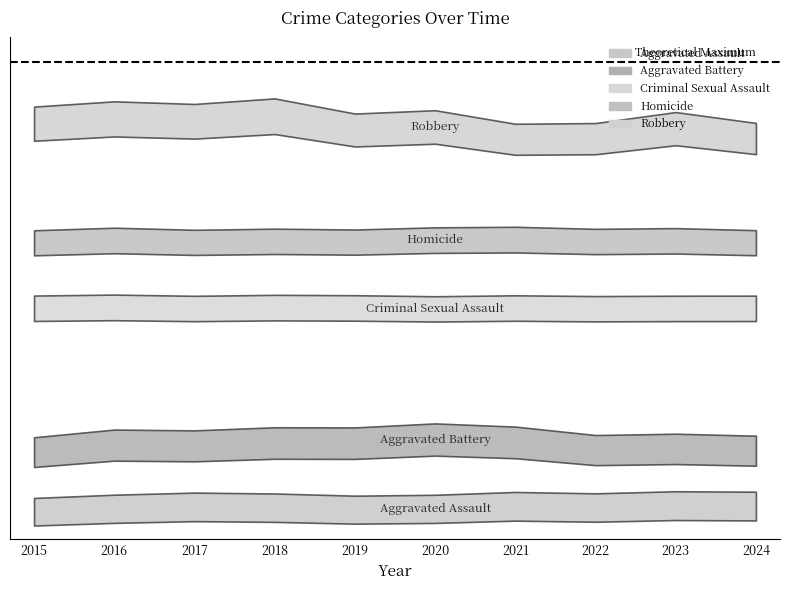

What is the highest value of the Criminal Sexual Assault series?

69